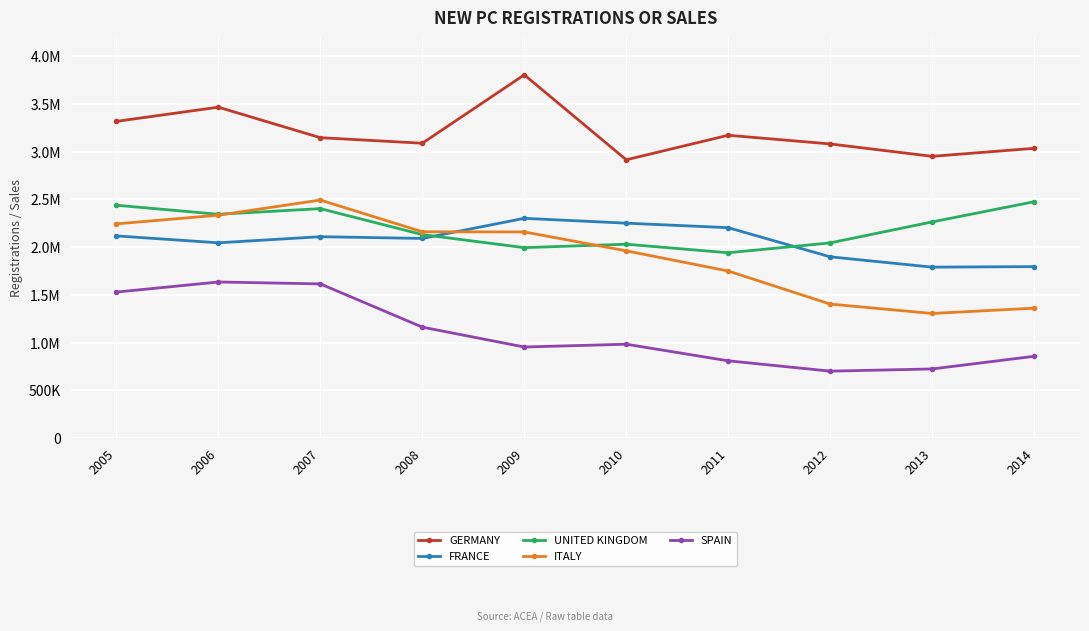

What are all the series names shown in the legend?

GERMANY, FRANCE, UNITED KINGDOM, ITALY, SPAIN